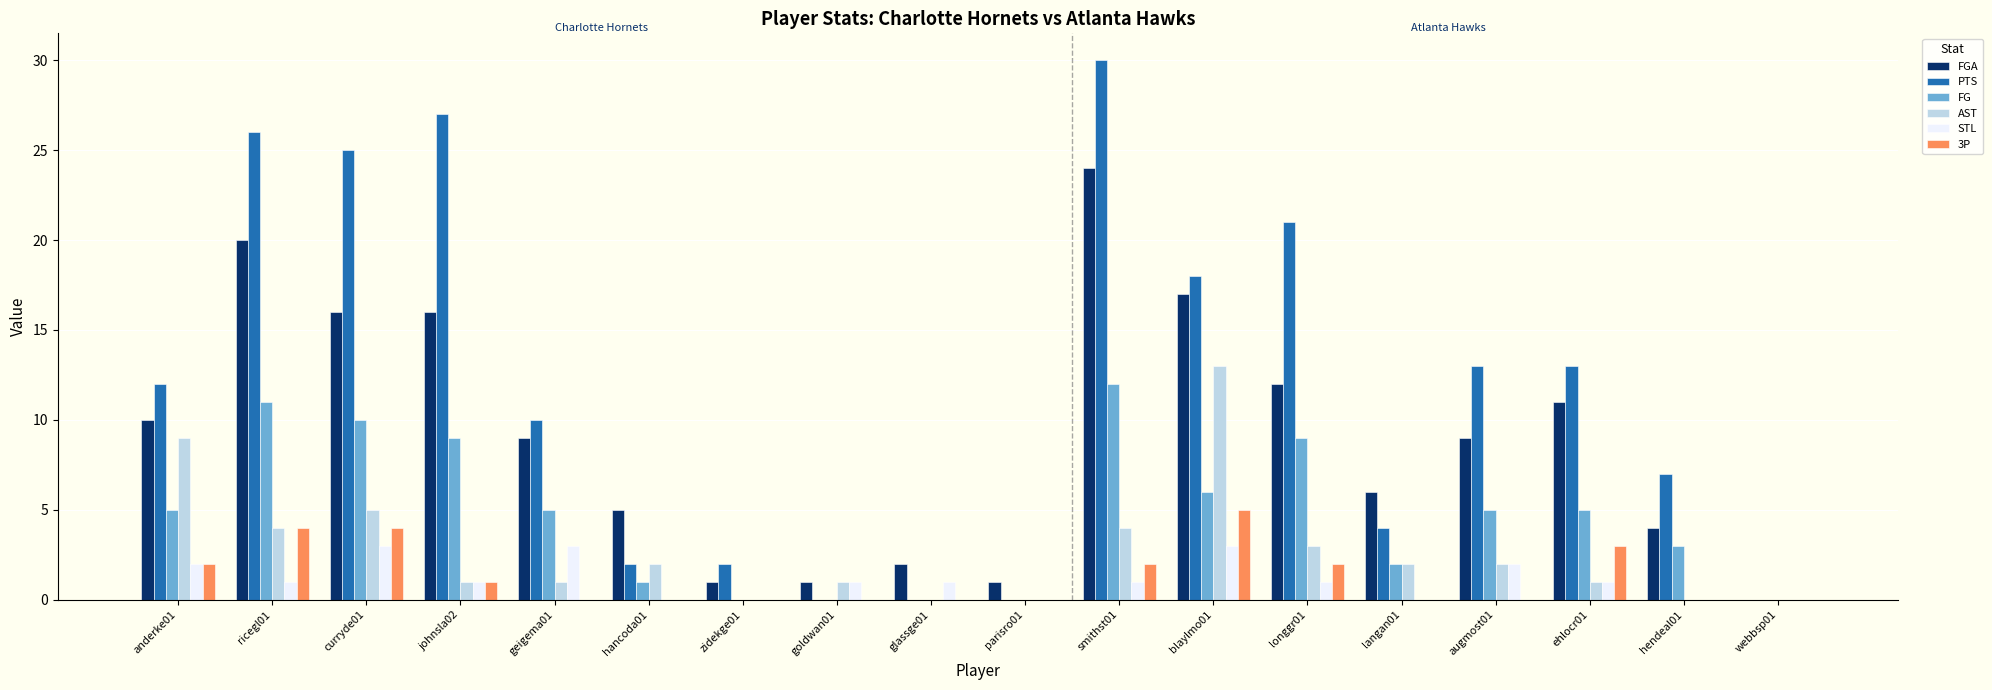

At which category is the sum across all series the highest?

smithst01